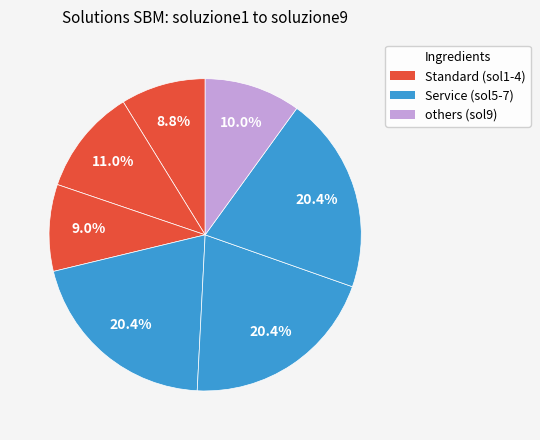

Which category has the biggest portion of the pie?

soluzione6